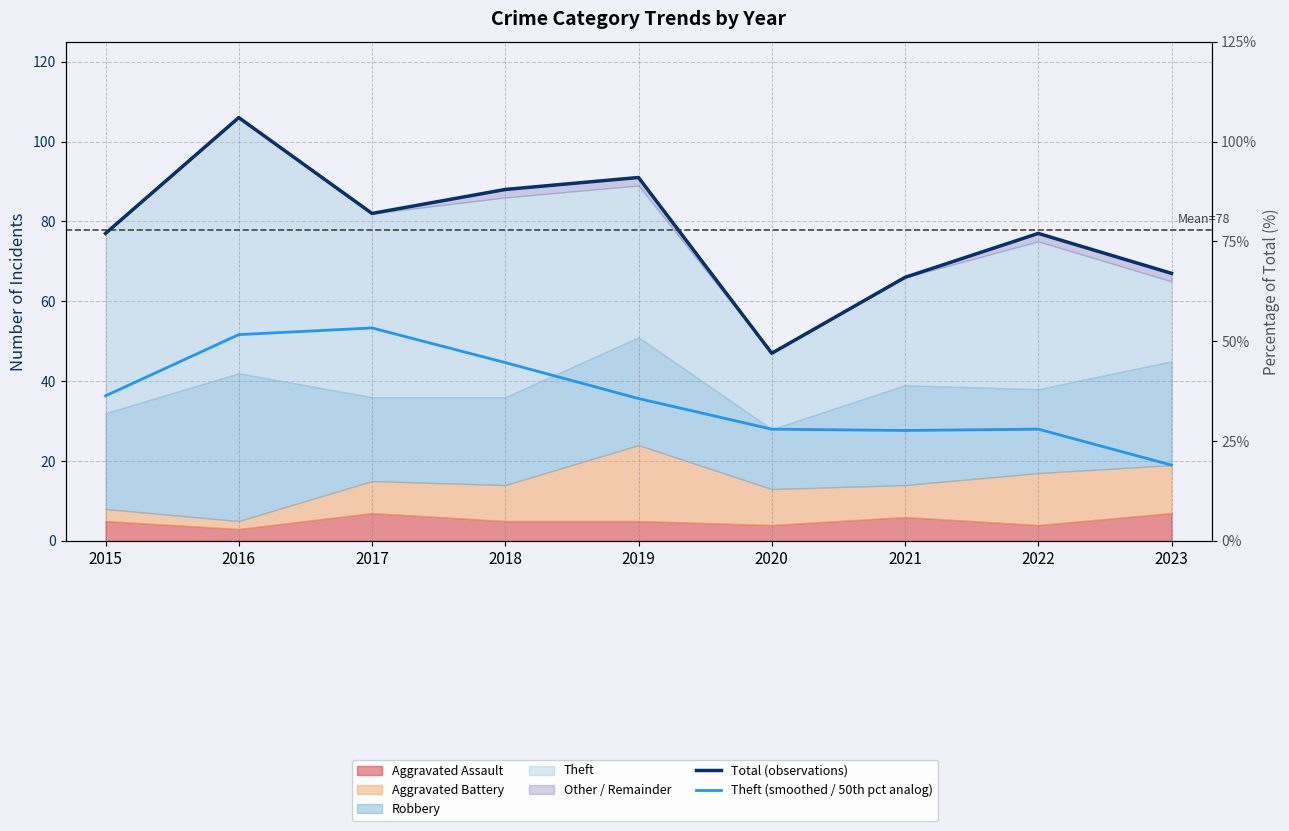

How many categories are shown in the chart?

9